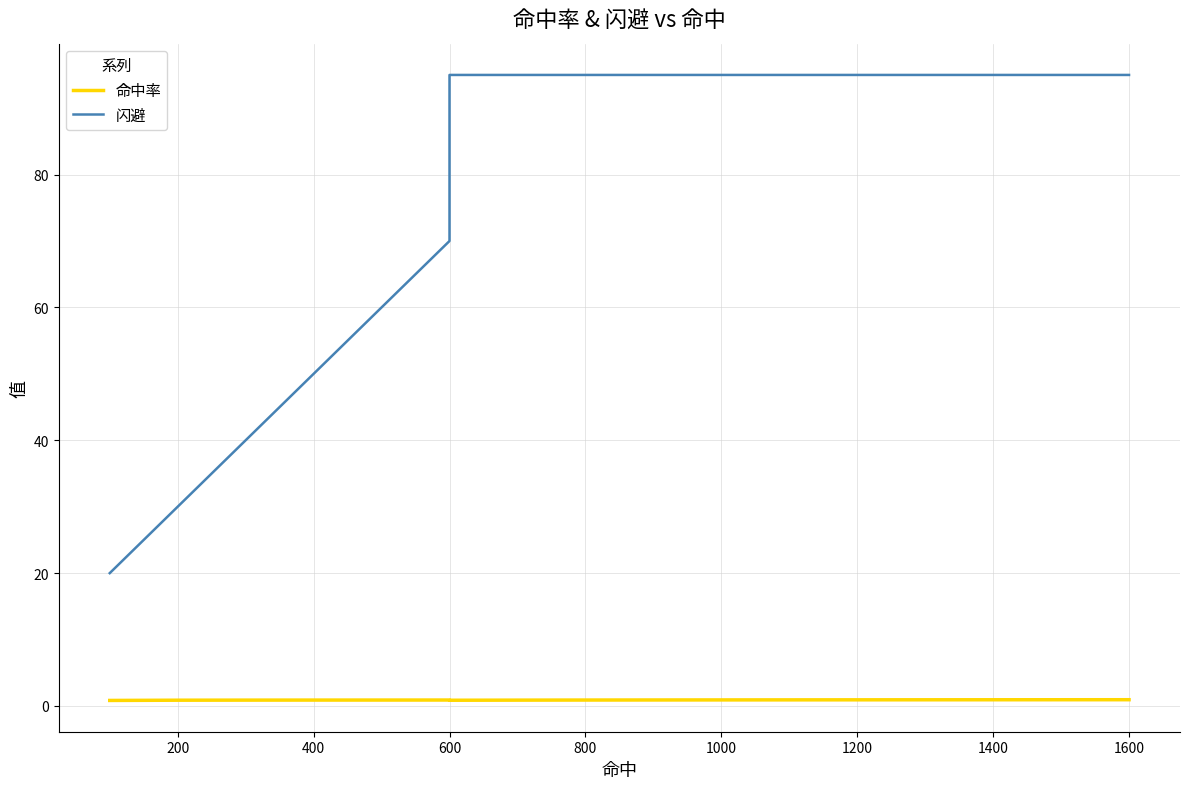

What are all the series names shown in the legend?

命中率, 闪避